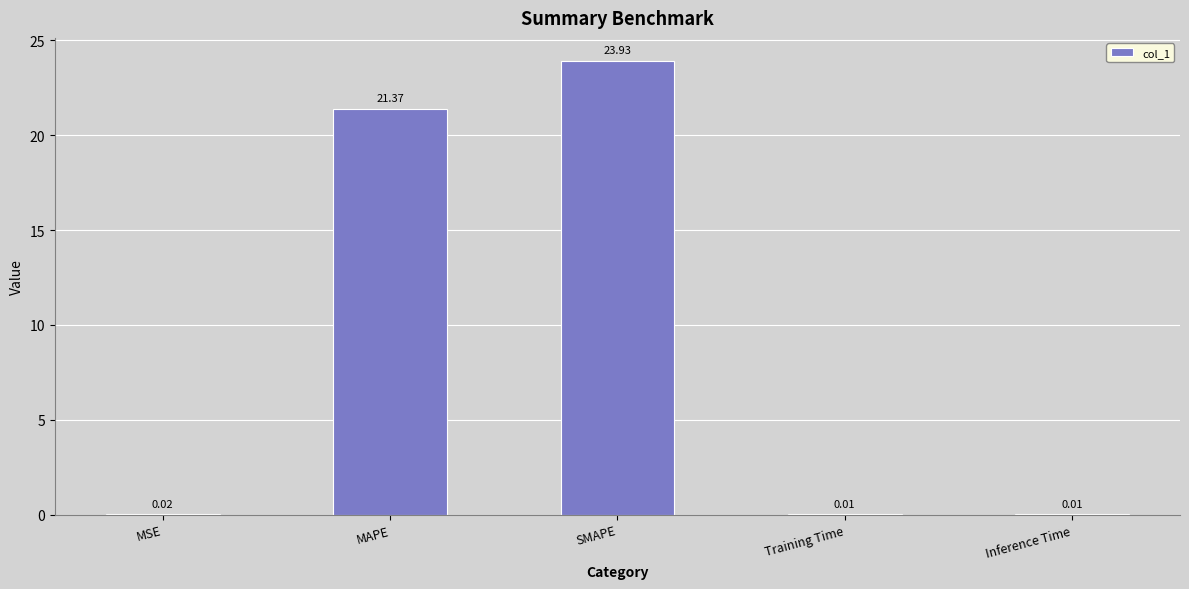

Are the bars horizontal?

No